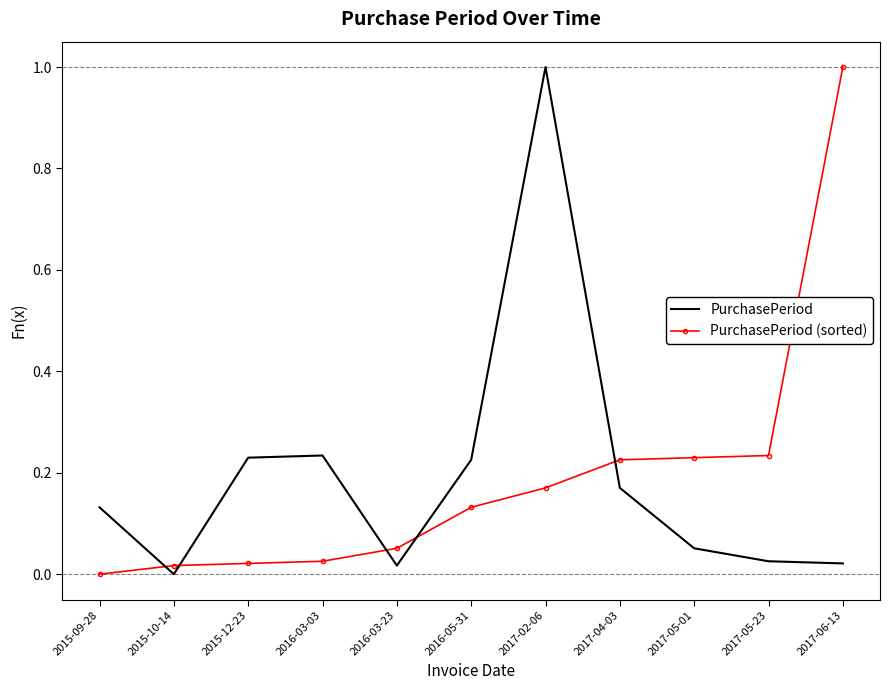

What position from the right is 2016-03-03?

8